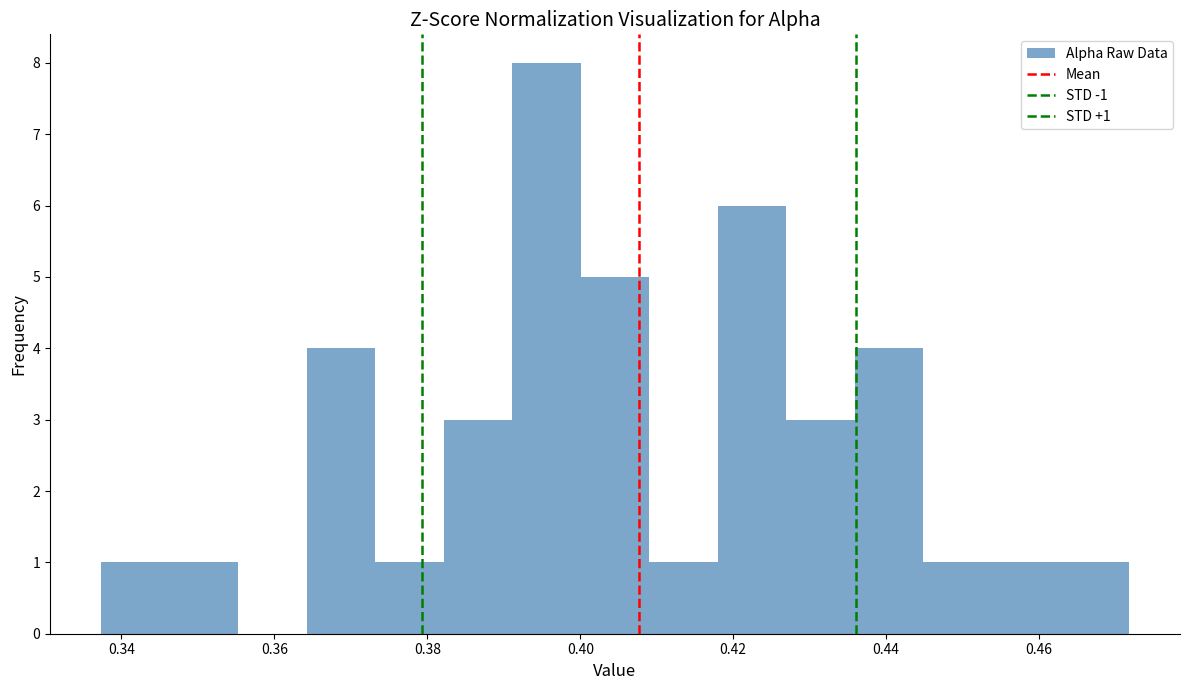

Which range on the x-axis has the tallest bar?

0.392 to 0.400